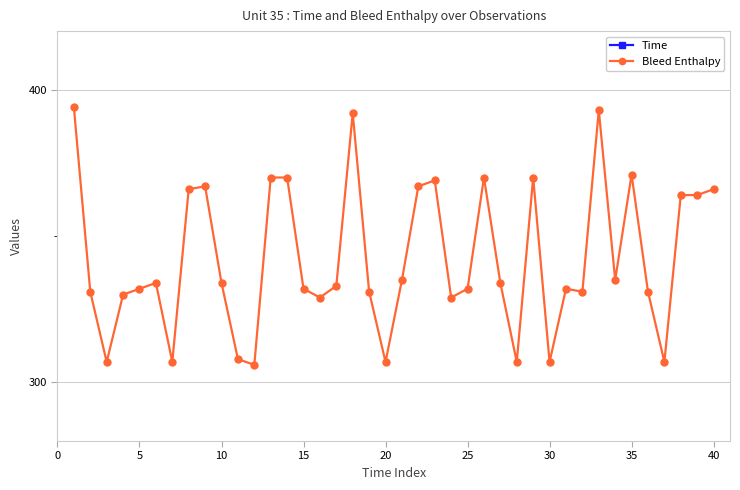

The Bleed Enthalpy series shows 112 at 35. True or false?

False